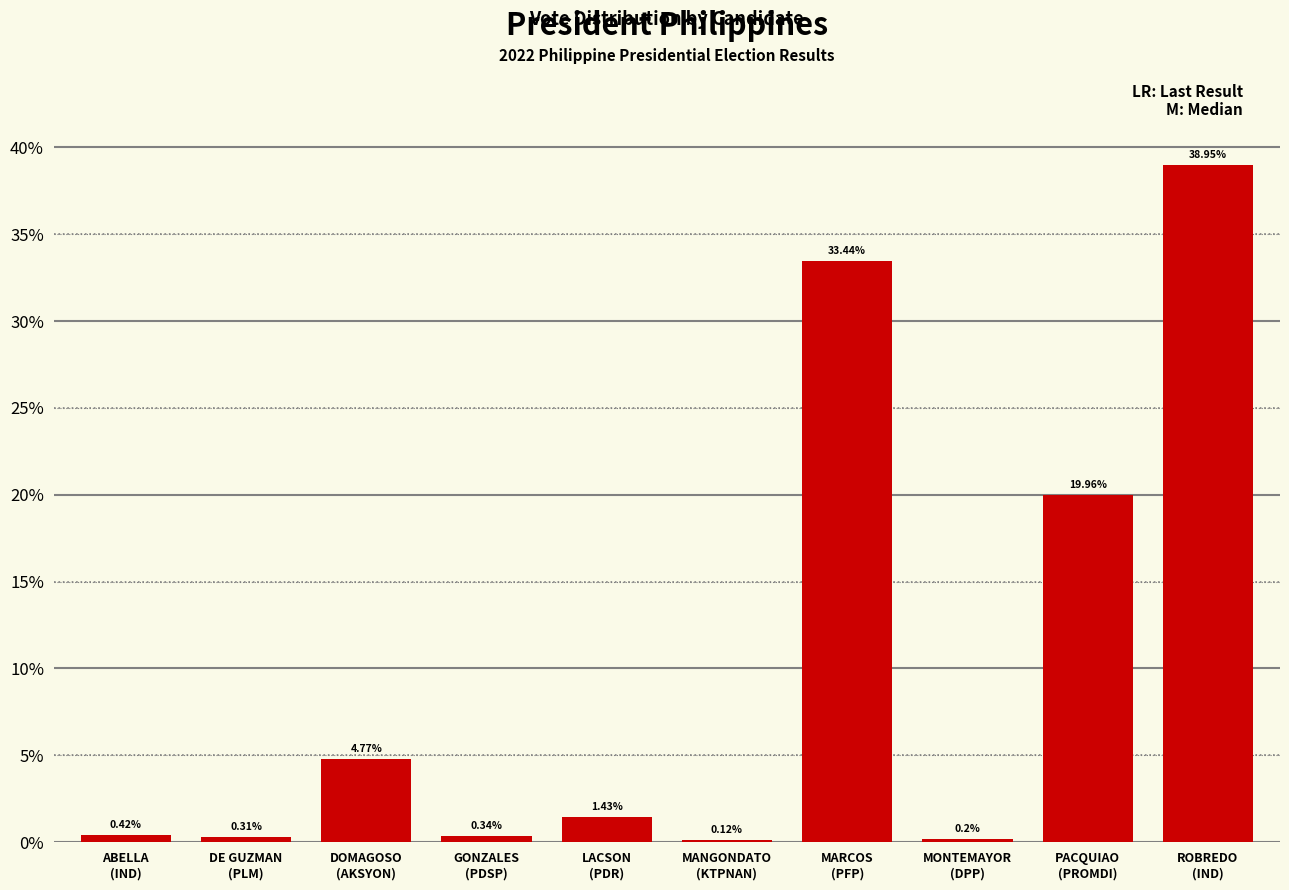

What is the sum of all values?

99.9